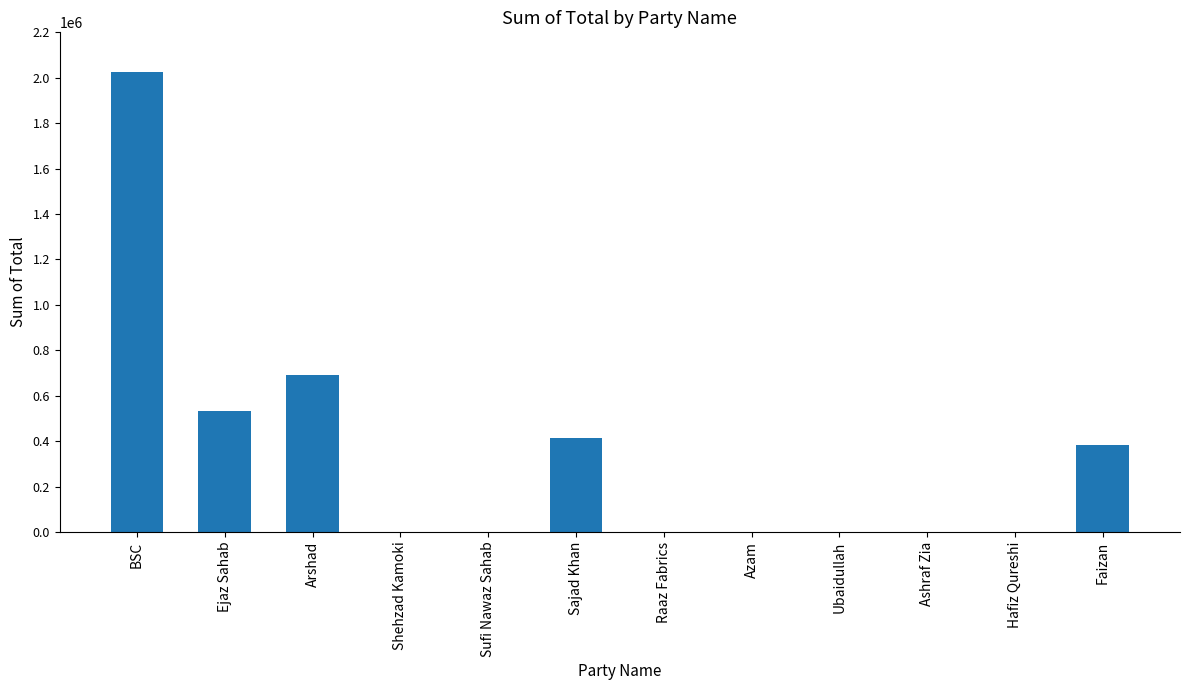

What is the change in value from BSC to Ejaz Sahab?

-1494886.6